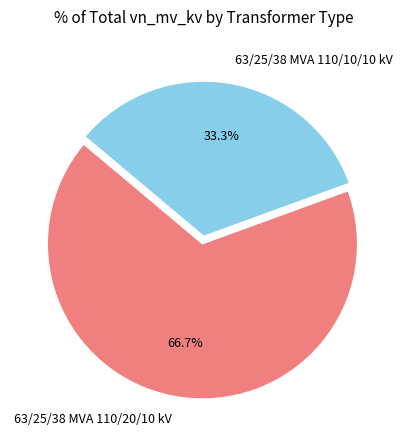

The 63/25/38 MVA 110/20/10 kV slice represents 67% of the pie. True or false?

True